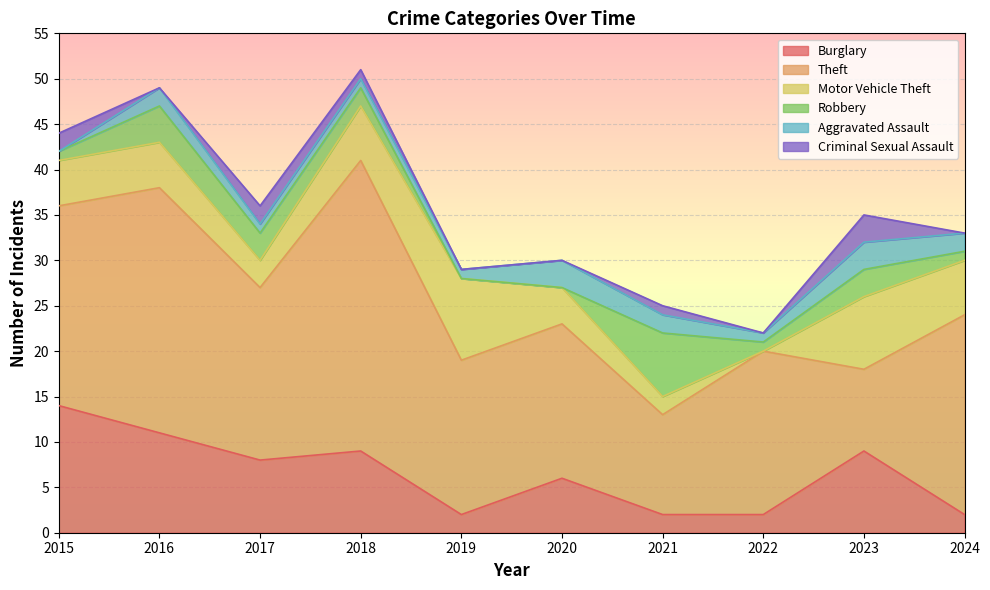

Reading left to right, list all the values displayed in this chart.

Burglary: 2015=14	2016=11	2017=8	2018=9	2019=2	2020=6	2021=2	2022=2	2023=9	2024=2
Theft: 2015=22	2016=27	2017=19	2018=32	2019=17	2020=17	2021=11	2022=18	2023=9	2024=22
Motor Vehicle Theft: 2015=5	2016=5	2017=3	2018=6	2019=9	2020=4	2021=2	2022=0	2023=8	2024=6
Robbery: 2015=1	2016=4	2017=3	2018=2	2019=0	2020=0	2021=7	2022=1	2023=3	2024=1
Aggravated Assault: 2015=0	2016=2	2017=1	2018=1	2019=1	2020=3	2021=2	2022=1	2023=3	2024=2
Criminal Sexual Assault: 2015=2	2016=0	2017=2	2018=1	2019=0	2020=0	2021=1	2022=0	2023=3	2024=0